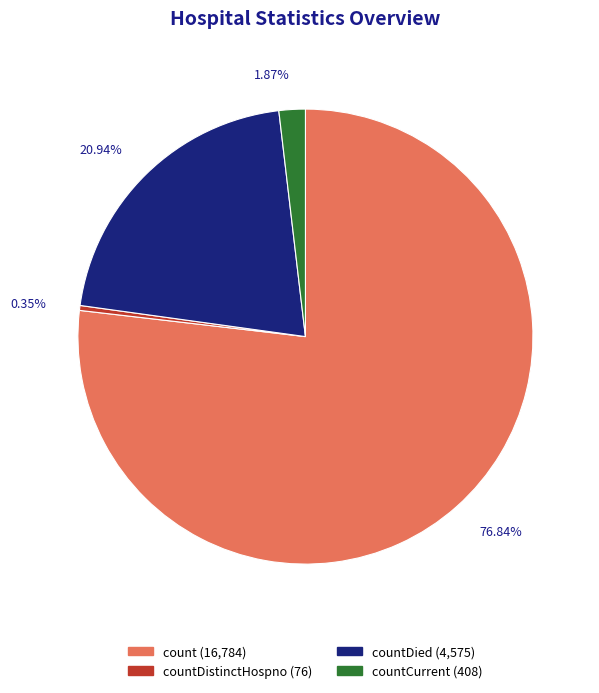

Is there a majority slice in this chart?

Yes